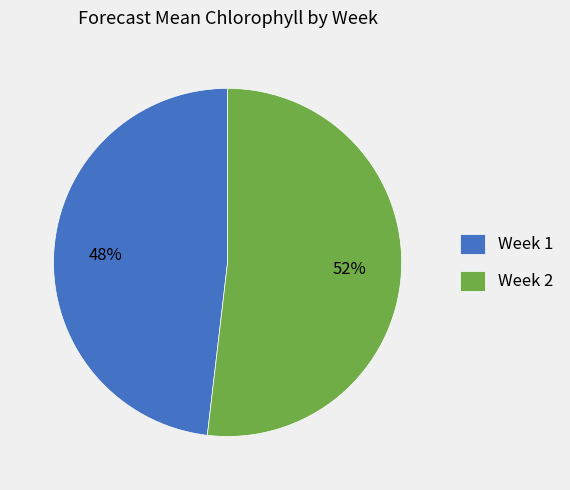

To the nearest percent, what is the average slice percentage?

50%